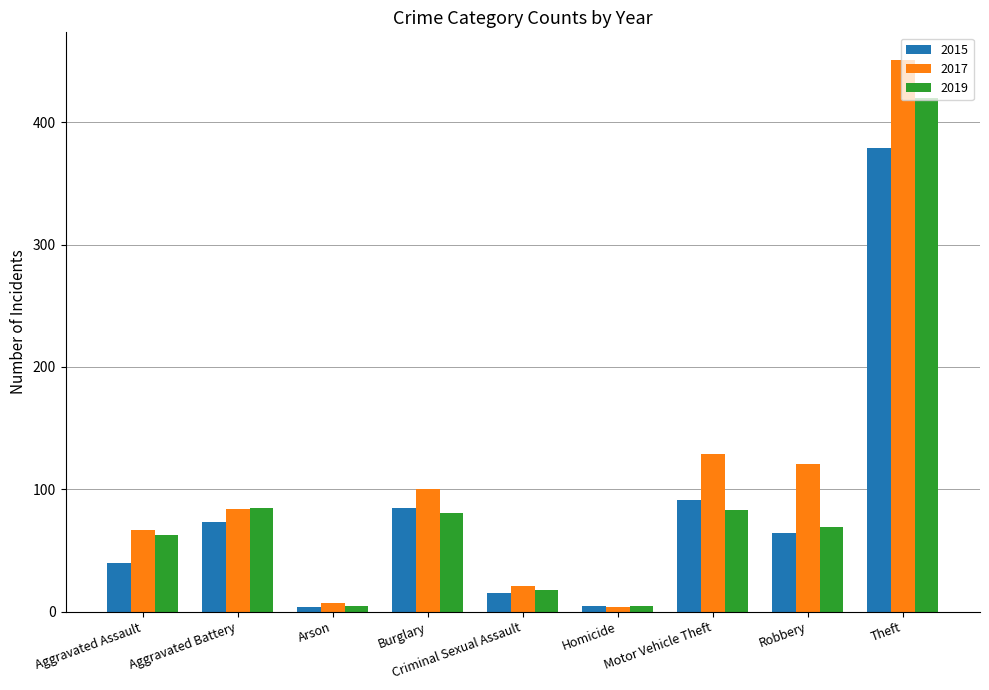

What position from the right is Motor Vehicle Theft?

3